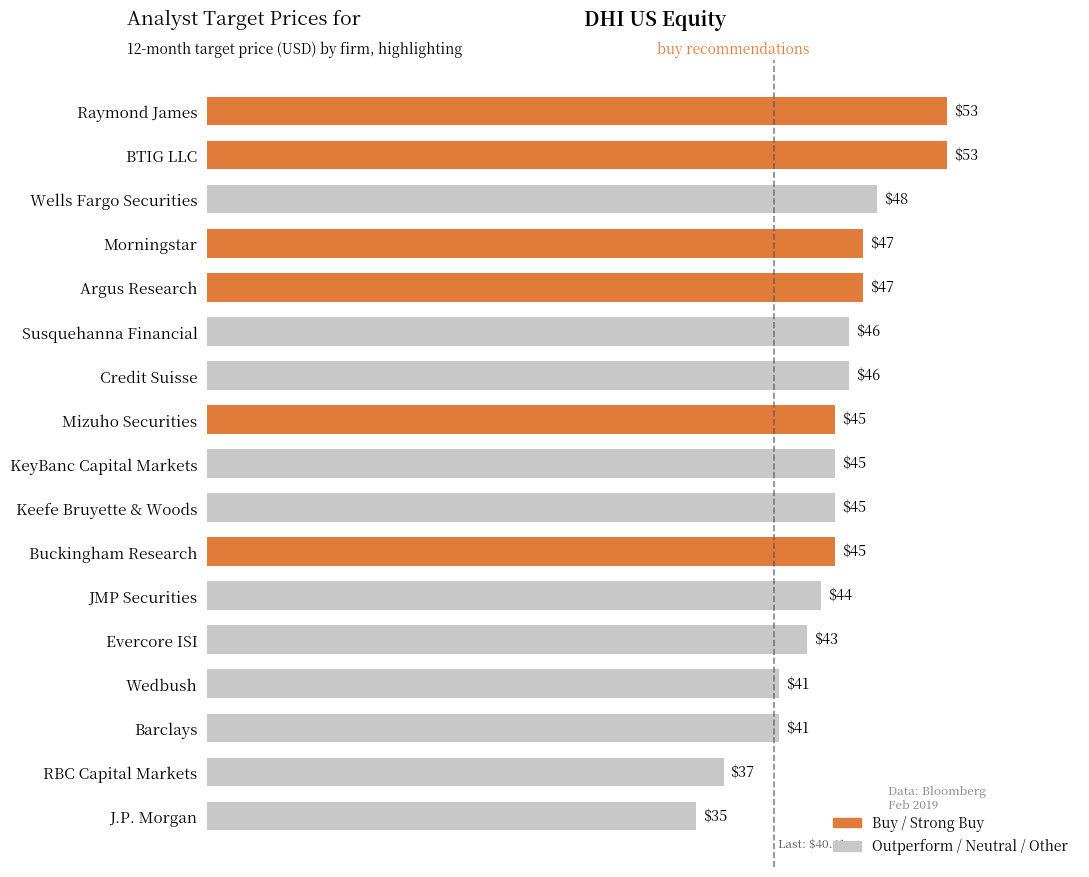

Is it true that the value at RBC Capital Markets is 37?

True